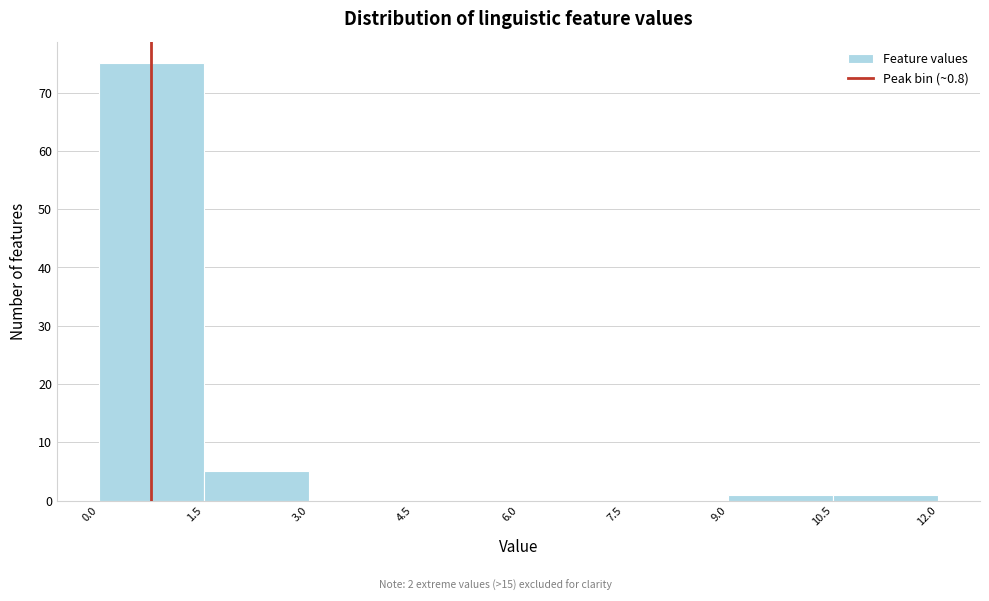

Reading left to right, list every bar in this chart as the range it spans on the x-axis followed by its height. The values are not printed on the chart, so give them approximately, as read against the axis.

0.0 to 1.5: 75
1.5 to 3.0: 5
3.0 to 4.5: 0
4.5 to 6.0: 0
6.0 to 7.5: 0
7.5 to 9.0: 0
9.0 to 10.5: 1
10.5 to 12.0: 1